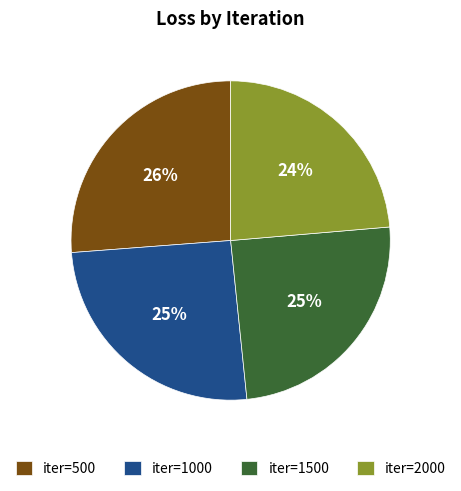

Is the sum of iter=1000 and iter=500 greater than half?

Yes